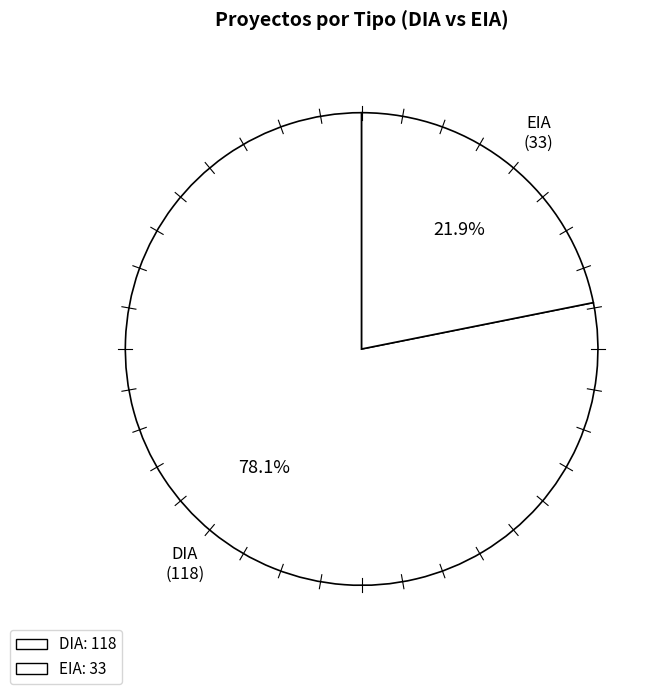

To the nearest percent, what percentage of the pie is EIA?

22%